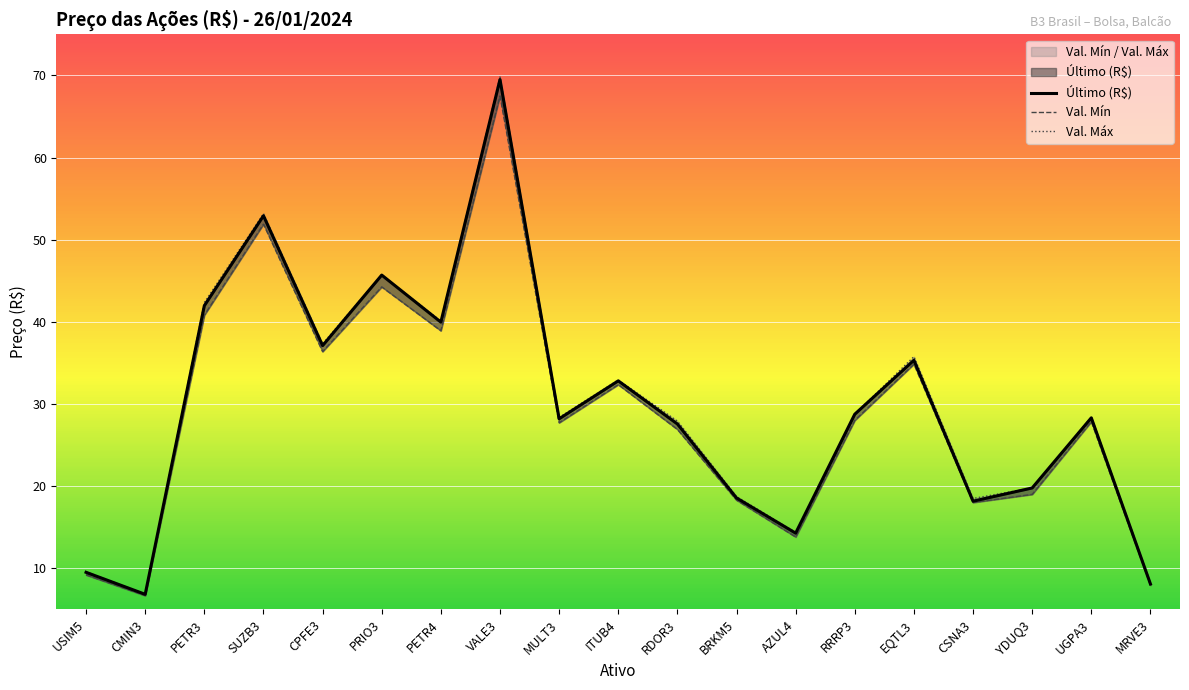

The value of Val. Máx at MULT3 is 9.7. True or false?

False